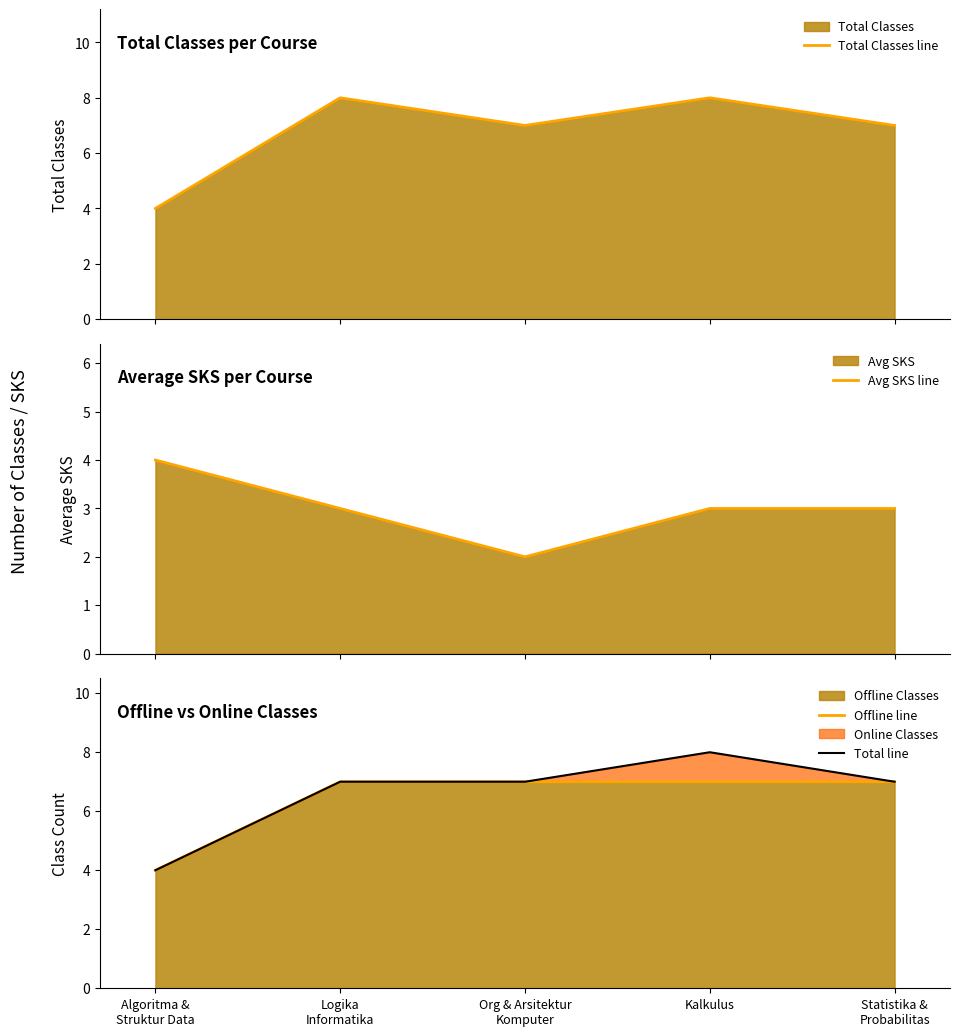

What is the lowest value of the Total line series?

4